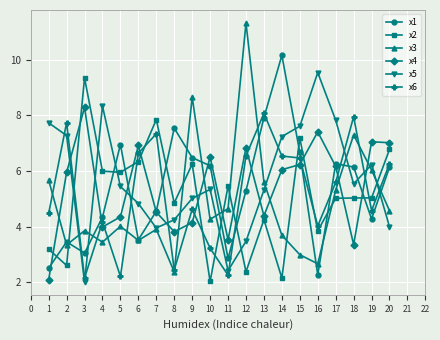

Which series ends up on top after the final intersection of x2 and x6?

x2